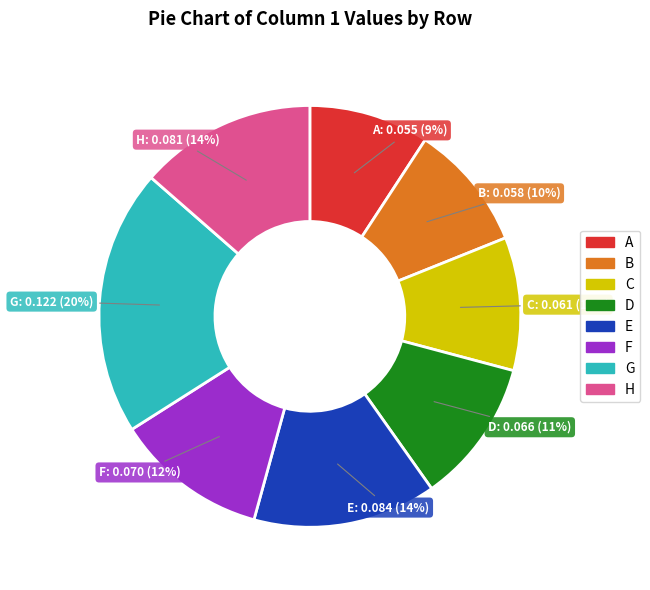

To the nearest percent, what is the difference between the E and C slice percentages?

4%